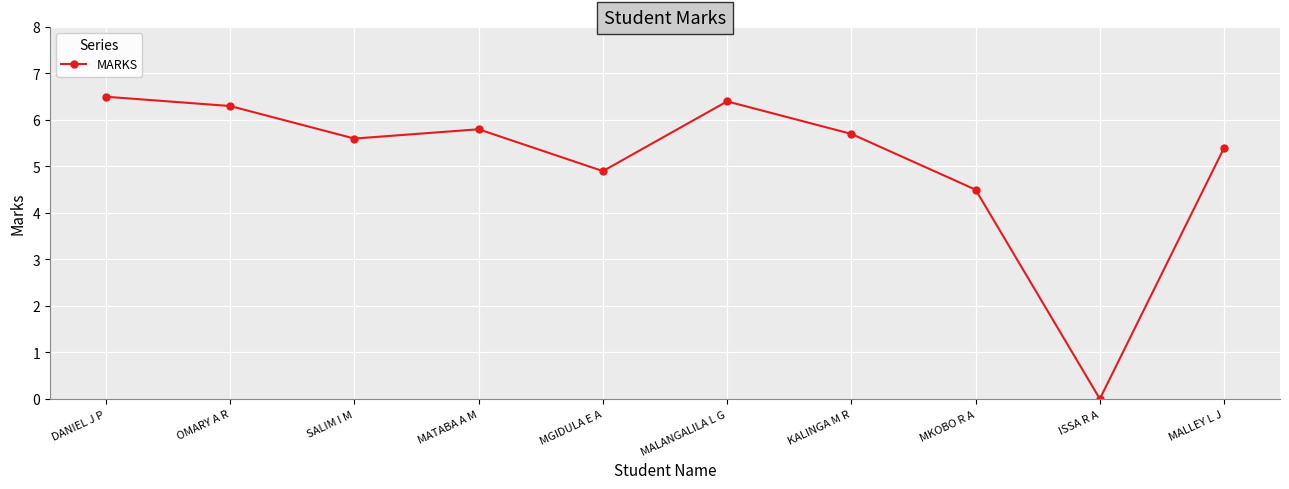

Where does the data first go above 5?

DANIEL J P